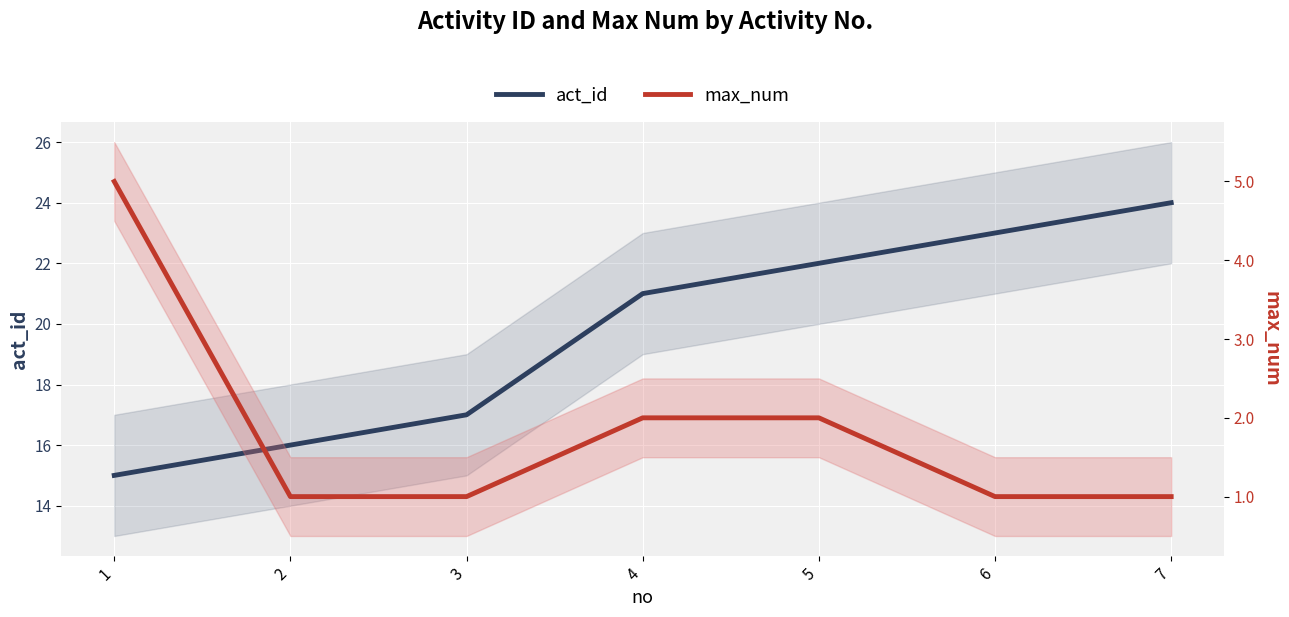

What is the total value across all series at 4?

23